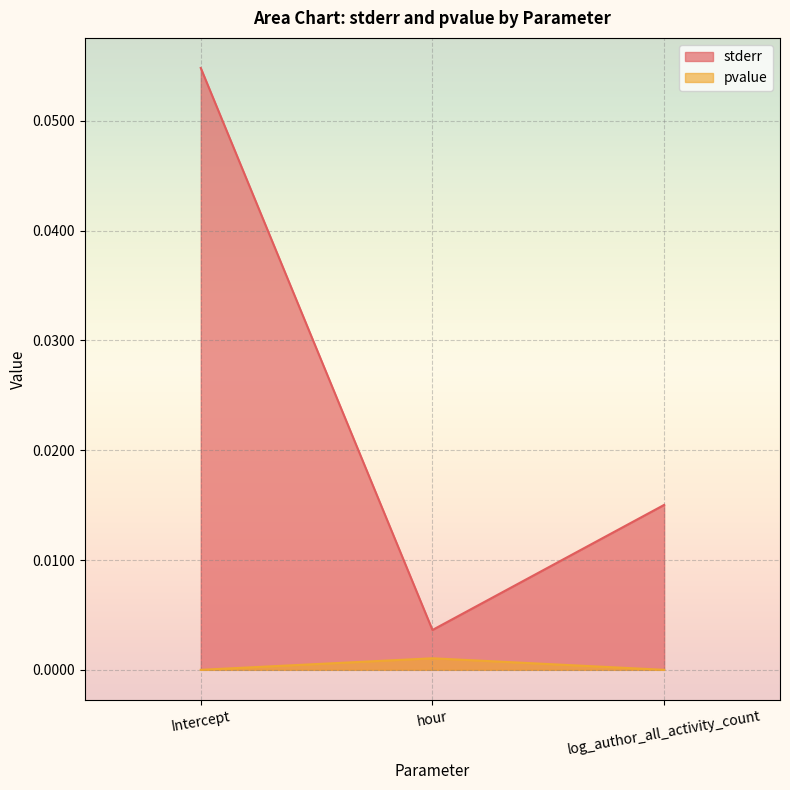

Which series has the largest total across all categories?

stderr